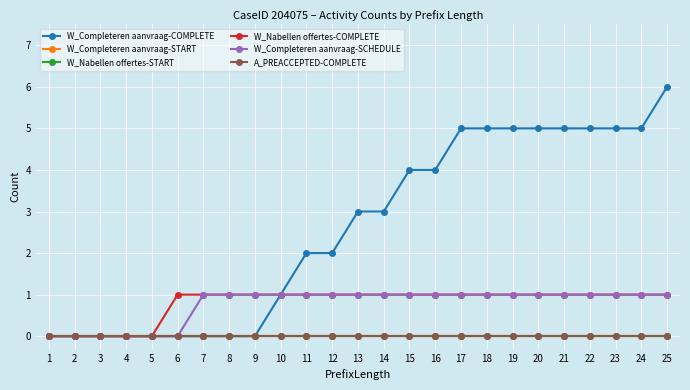

Does the chart have visible grid lines?

Yes